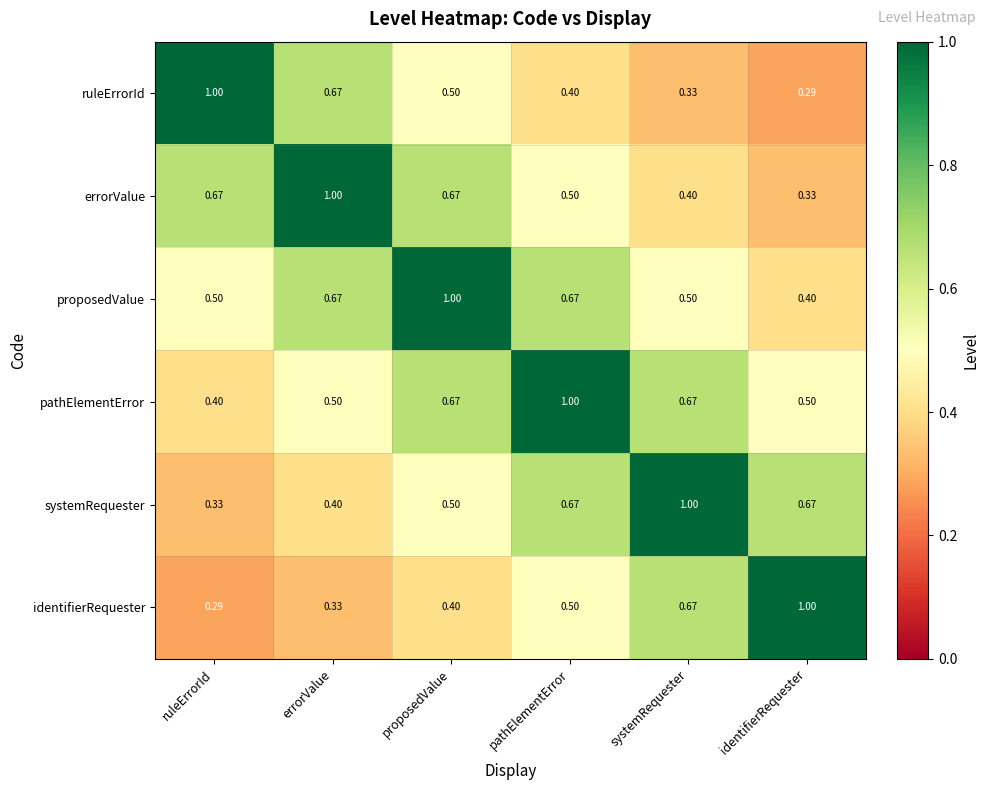

Which category has the highest value in the systemRequester series?

systemRequester